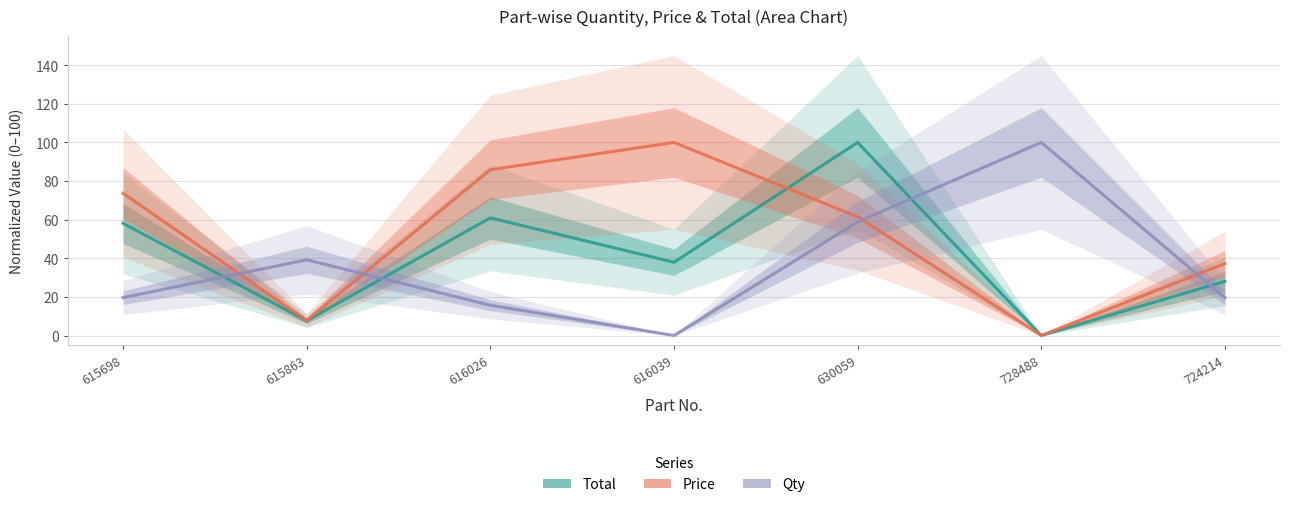

What are all the series names shown in the legend?

Total, Price, Qty